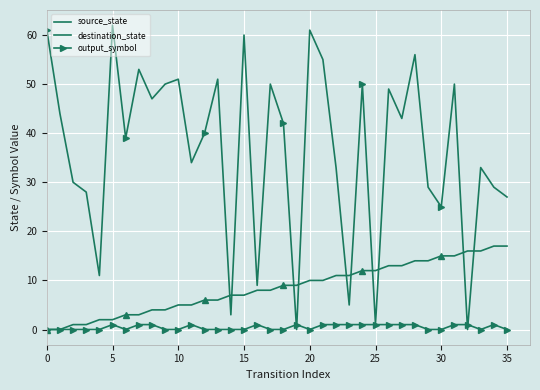

How many values in the destination_state series are below 42?

18